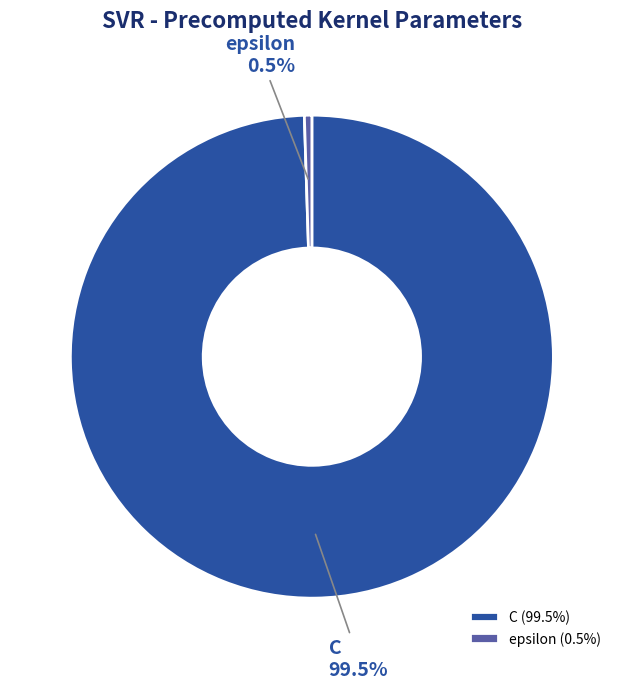

Which category has the biggest portion of the pie?

C